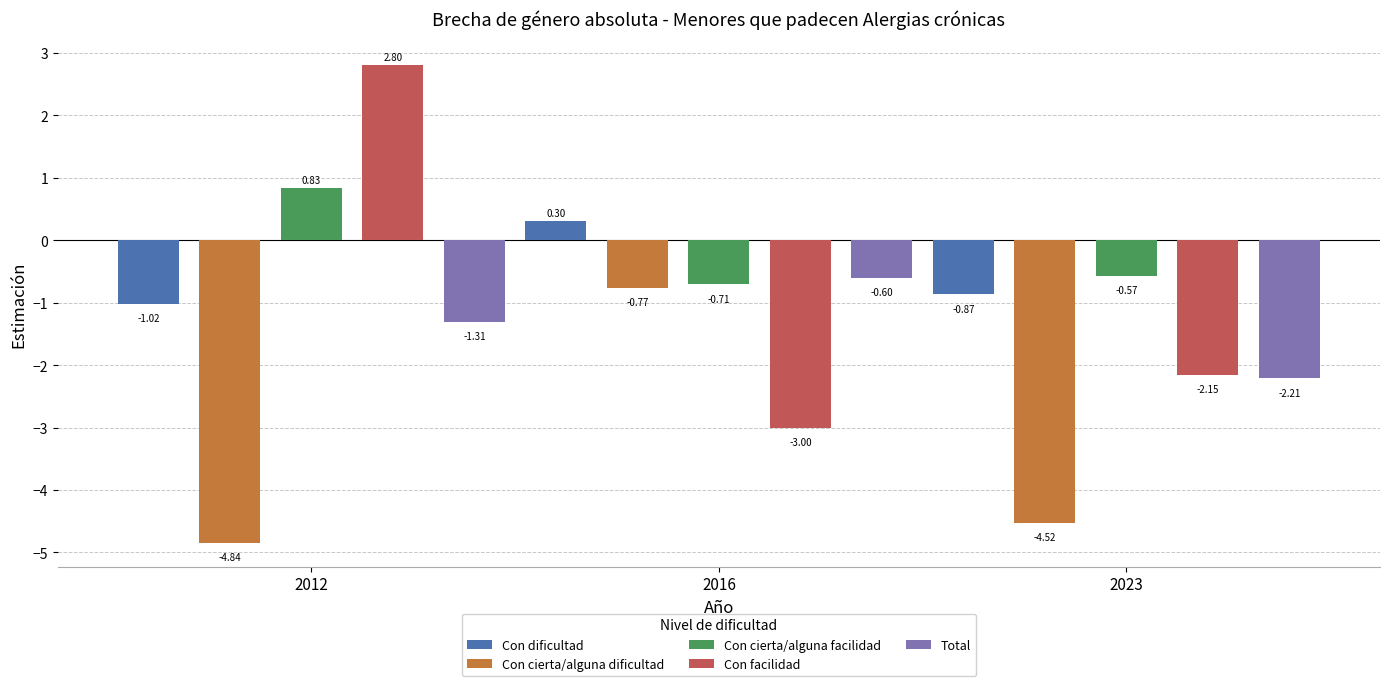

Are the bars grouped side by side (vs. stacked)?

Yes